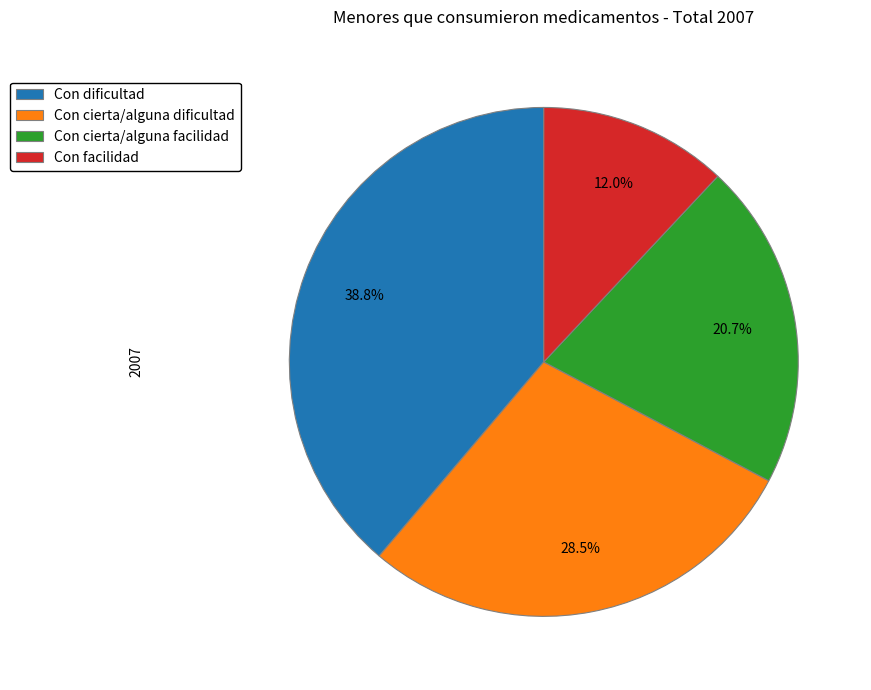

True or false: Con cierta/alguna facilidad accounts for 35% of the total.

False